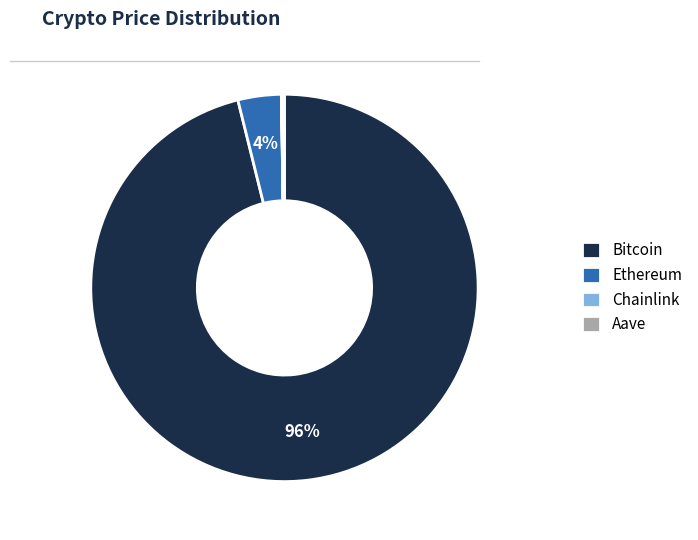

To the nearest percent, what percentage of the pie is Bitcoin?

96%